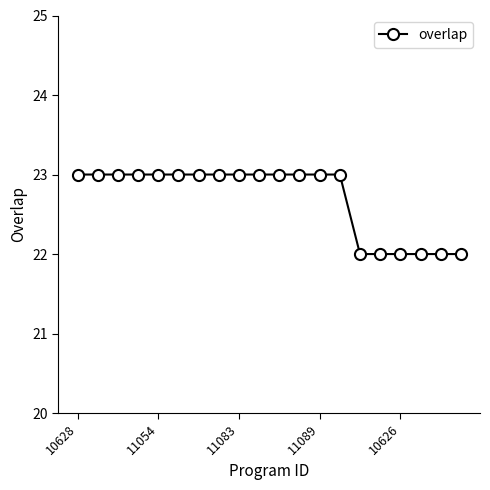

What is the greatest value displayed?

23